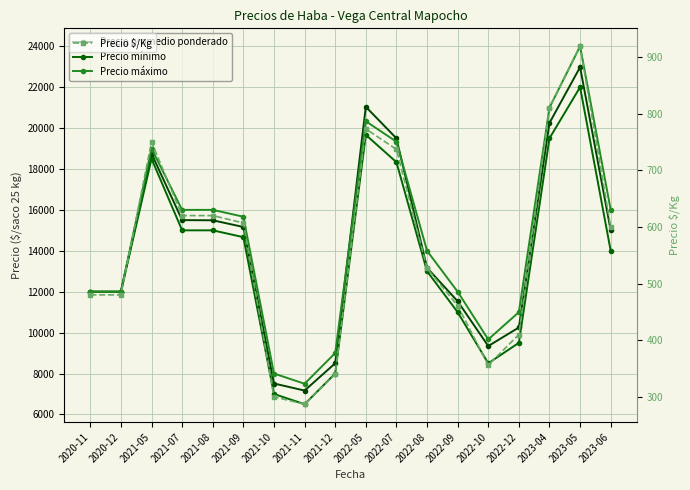

What is the label of the 4th point from the right?

2022-12